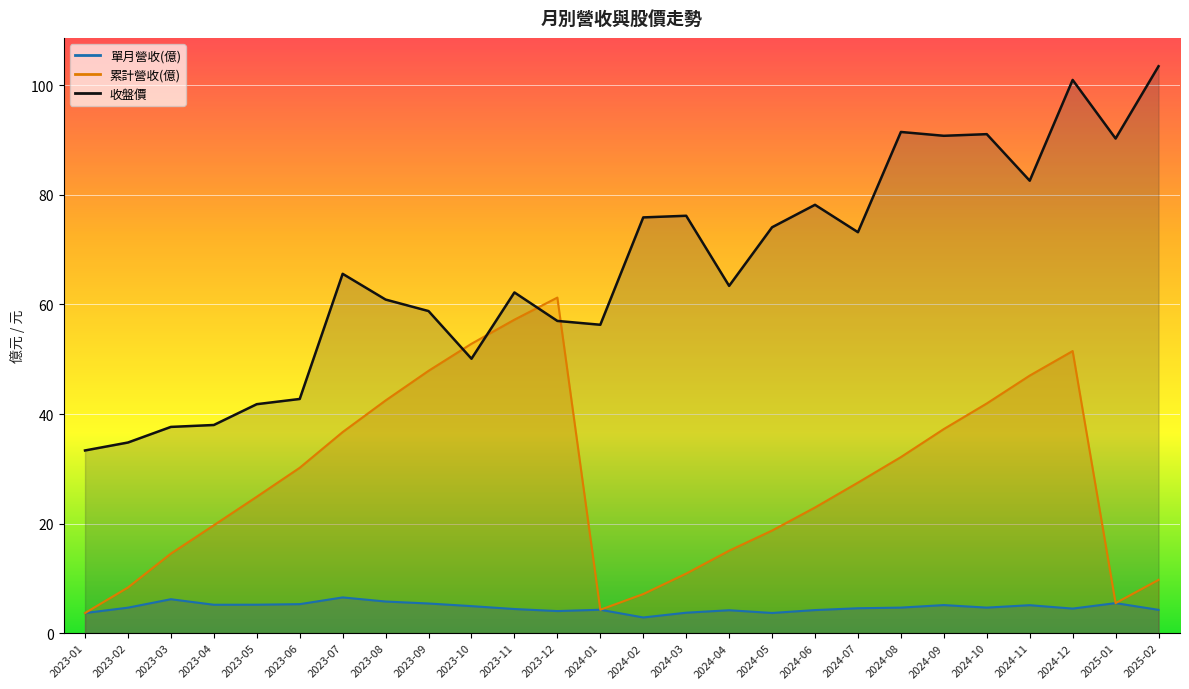

Which series has the largest range (max minus min)?

收盤價